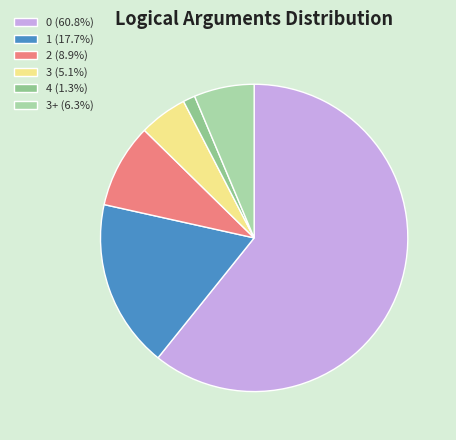

How many segments does this pie chart have?

6